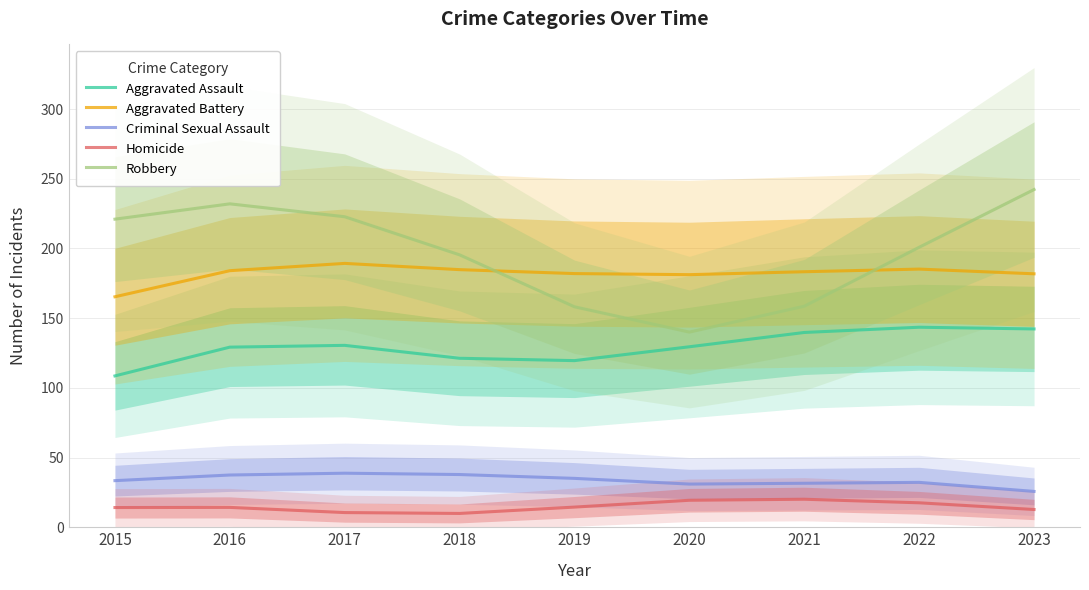

Which series has the largest total across all categories?

Robbery